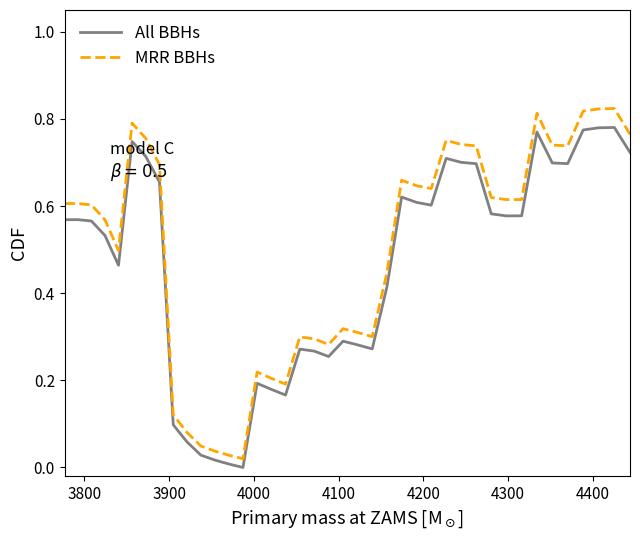

Which series has the largest range (max minus min)?

MRR BBHs